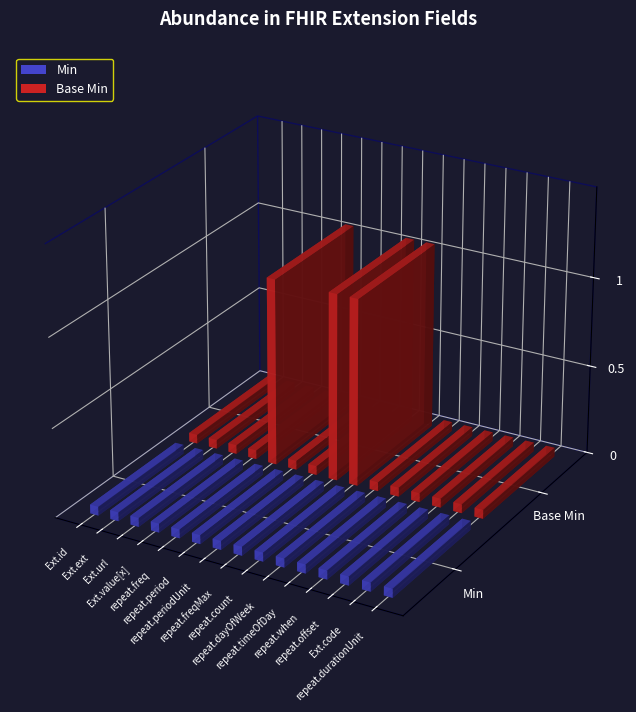

Does the chart contain any negative values?

No